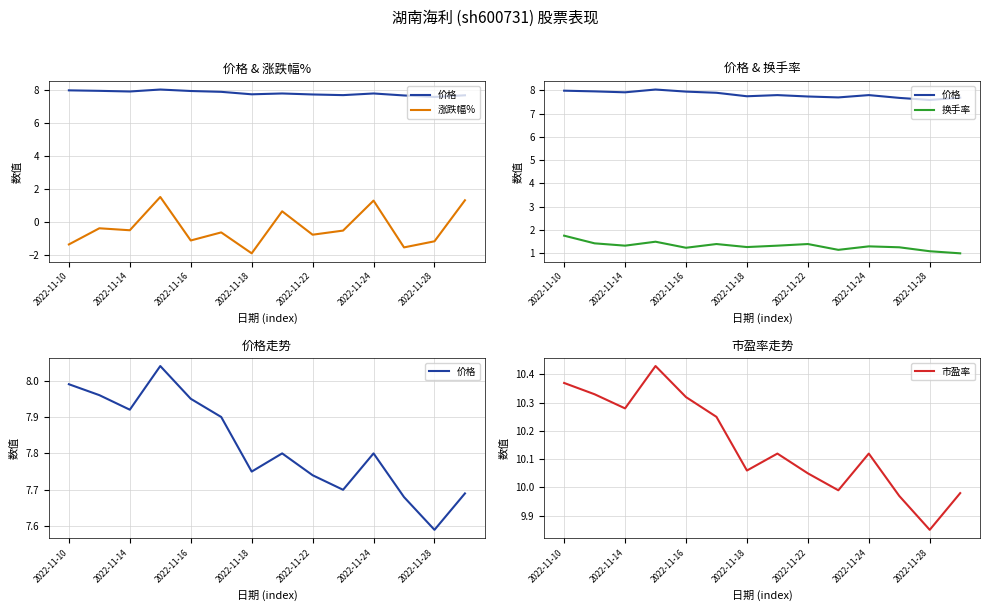

Reading left to right, extract all data points from this chart.

价格: 8.0	8.0	7.9	8.0	8.0	7.9	7.8	7.8	7.7	7.7	7.8	7.7	7.6	7.7
涨跌幅%: -1.4	-0.4	-0.5	1.5	-1.1	-0.6	-1.9	0.7	-0.8	-0.5	1.3	-1.5	-1.2	1.3
换手率: 1.8	1.4	1.3	1.5	1.2	1.4	1.3	1.3	1.4	1.1	1.3	1.2	1.1	1.0
市盈率: 10.4	10.3	10.3	10.4	10.3	10.2	10.1	10.1	10.1	10.0	10.1	10.0	9.8	10.0